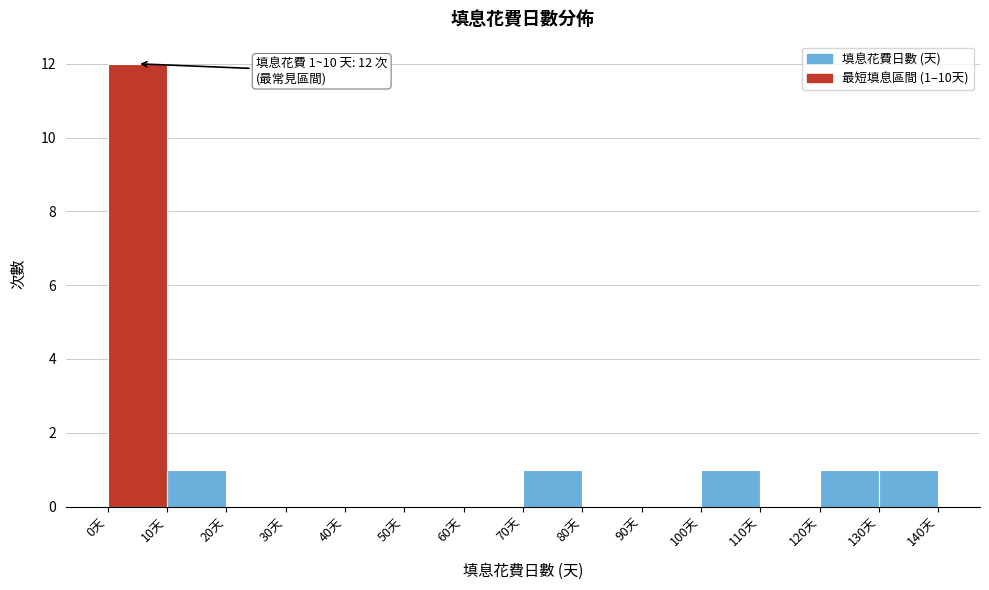

Over which range of the x-axis is the bar tallest?

0 to 10